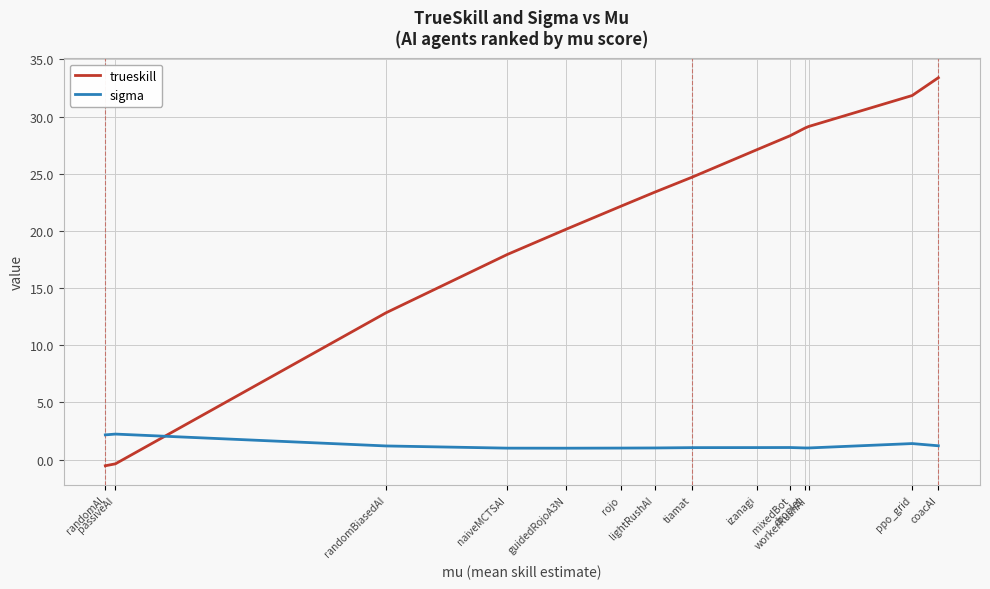

Which series has the largest total across all categories?

trueskill